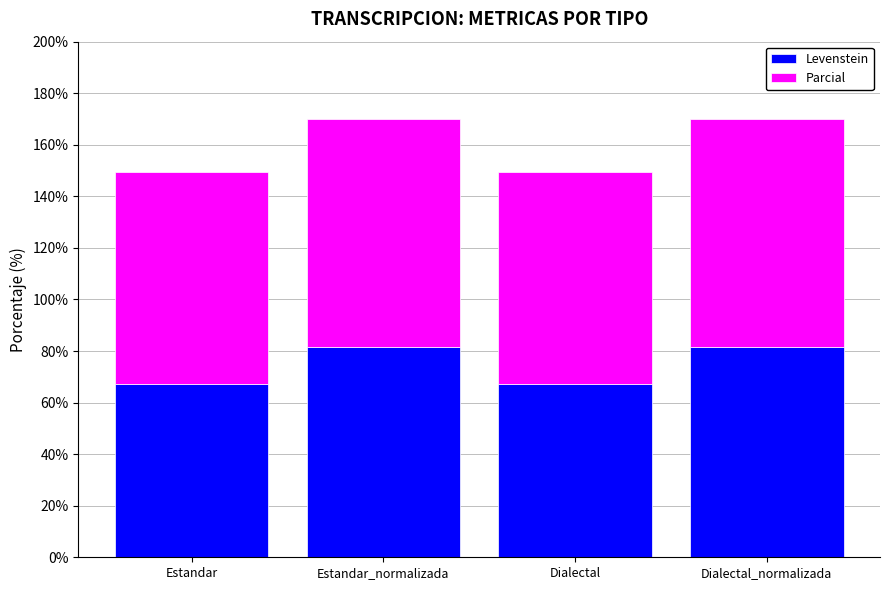

What is the total value across all series at Dialectal?

149.6